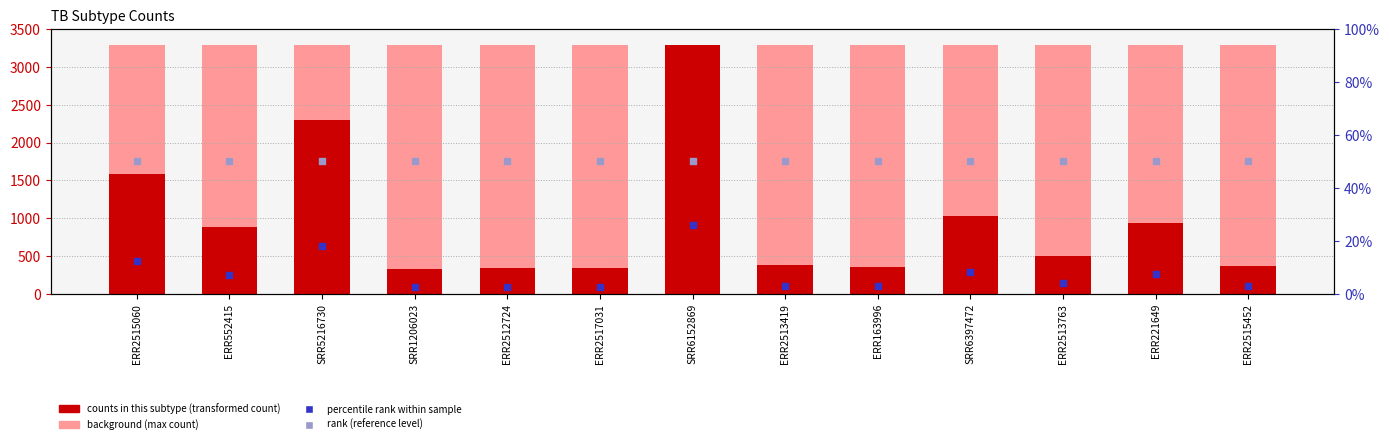

Which series has the largest total across all categories?

counts in subtype